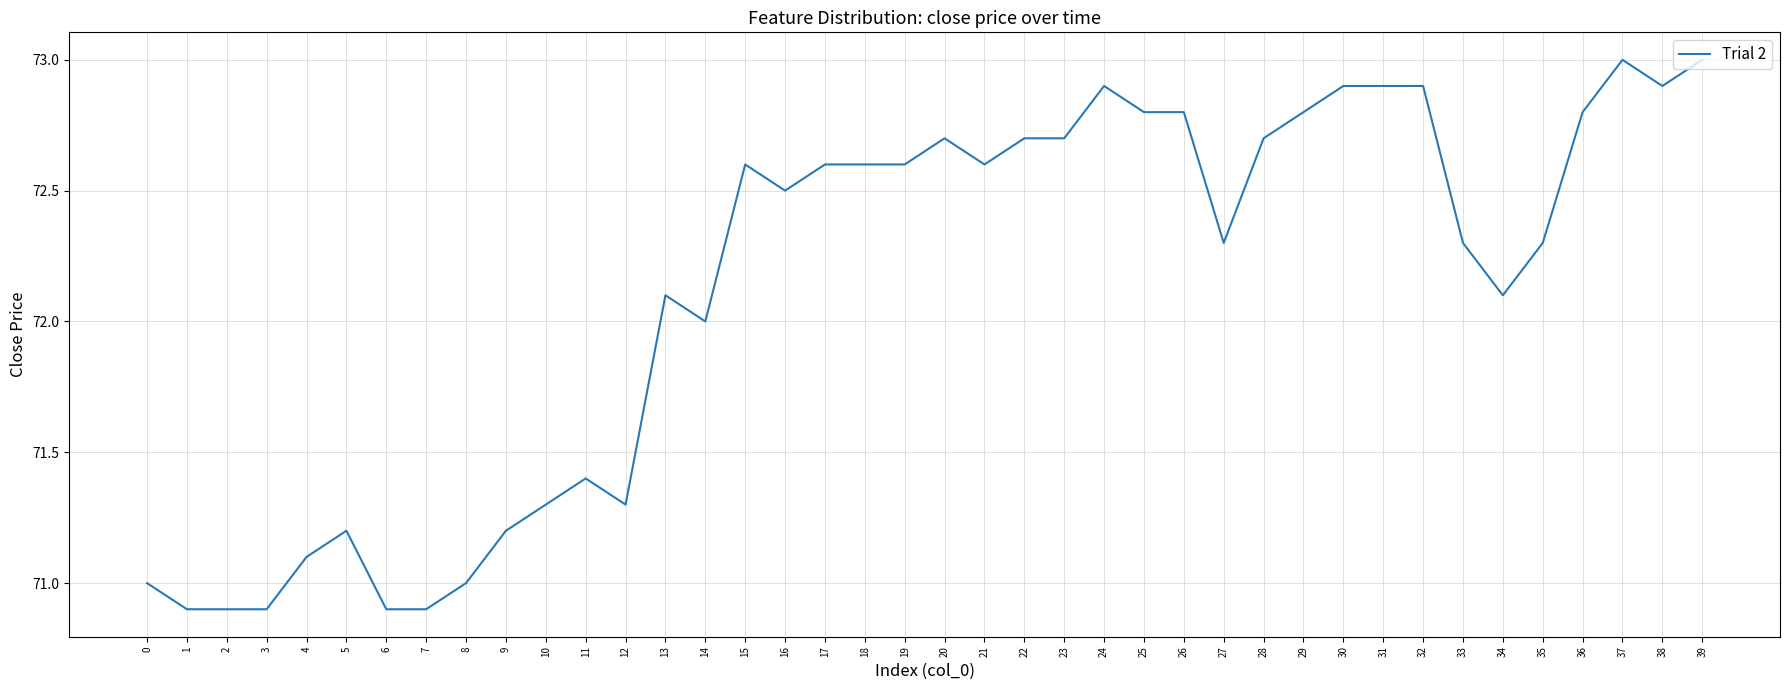

What is the smallest value displayed?

70.9